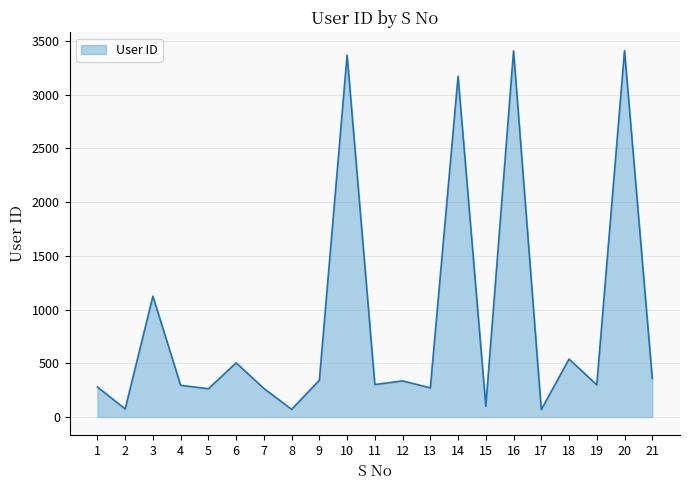

Is it true that the value at 19 is 299?

True